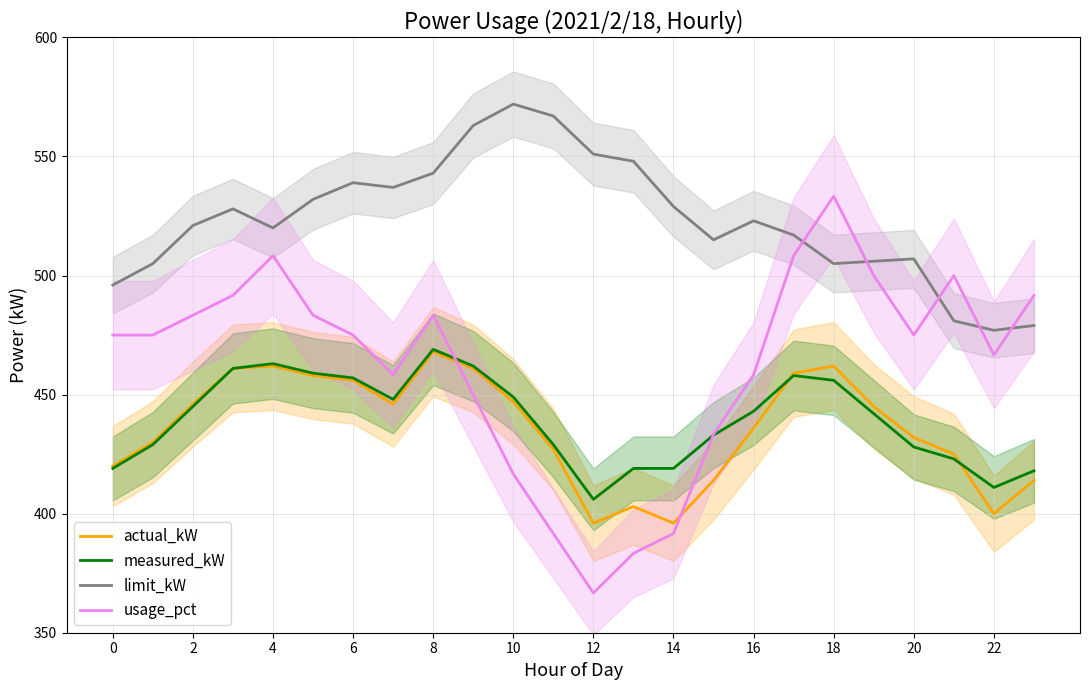

Read the limit_kW value at 12.

551.0